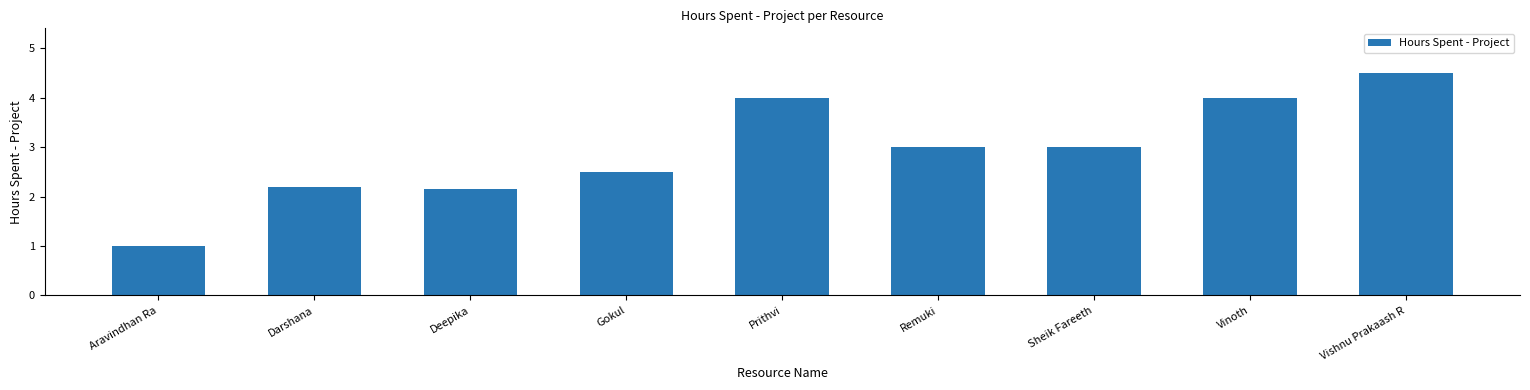

Count the number of data series in this chart.

1